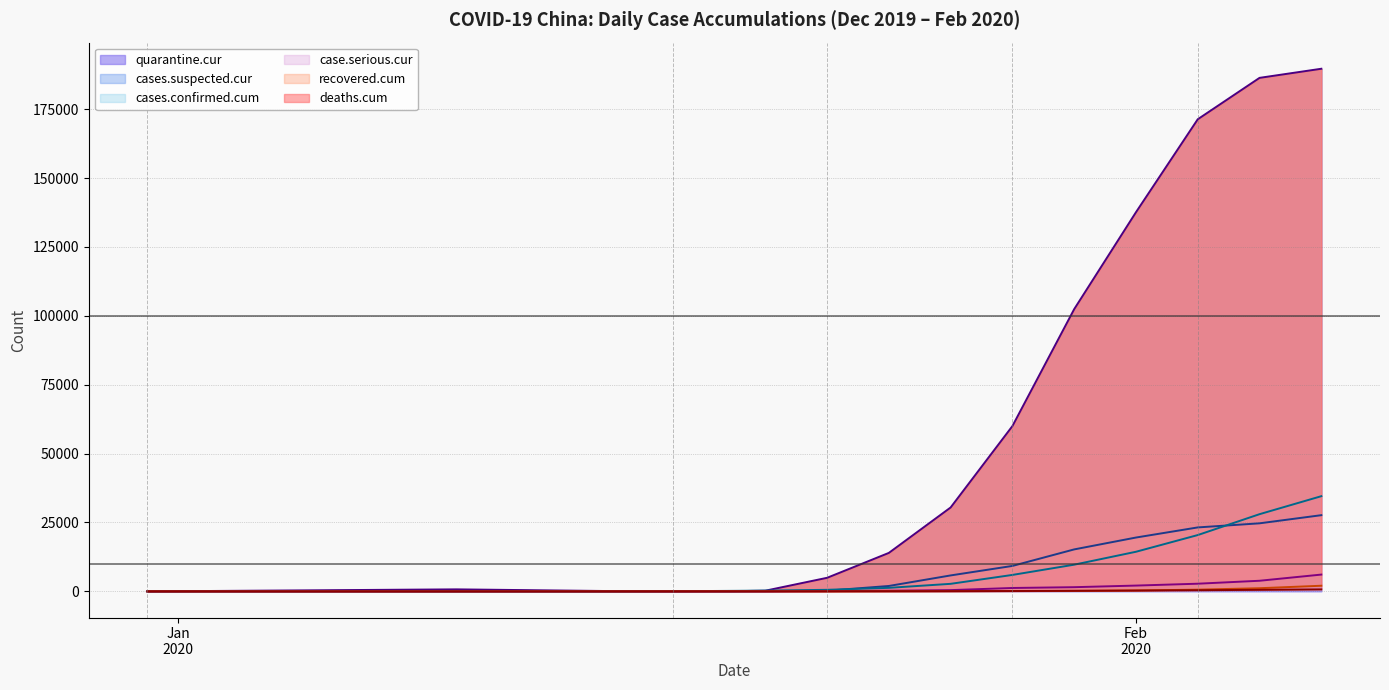

At which label does deaths.cum reach its minimum?

12/31/2019